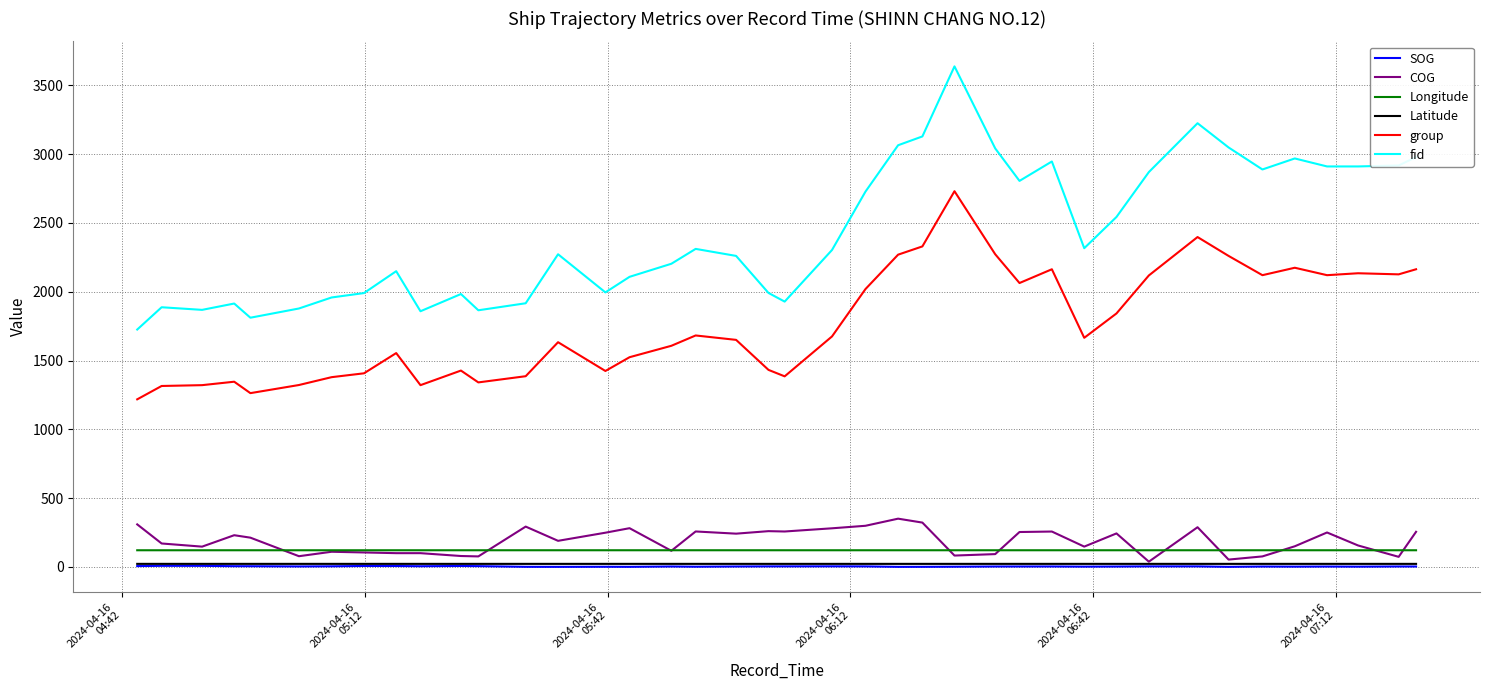

Does the chart have visible grid lines?

Yes